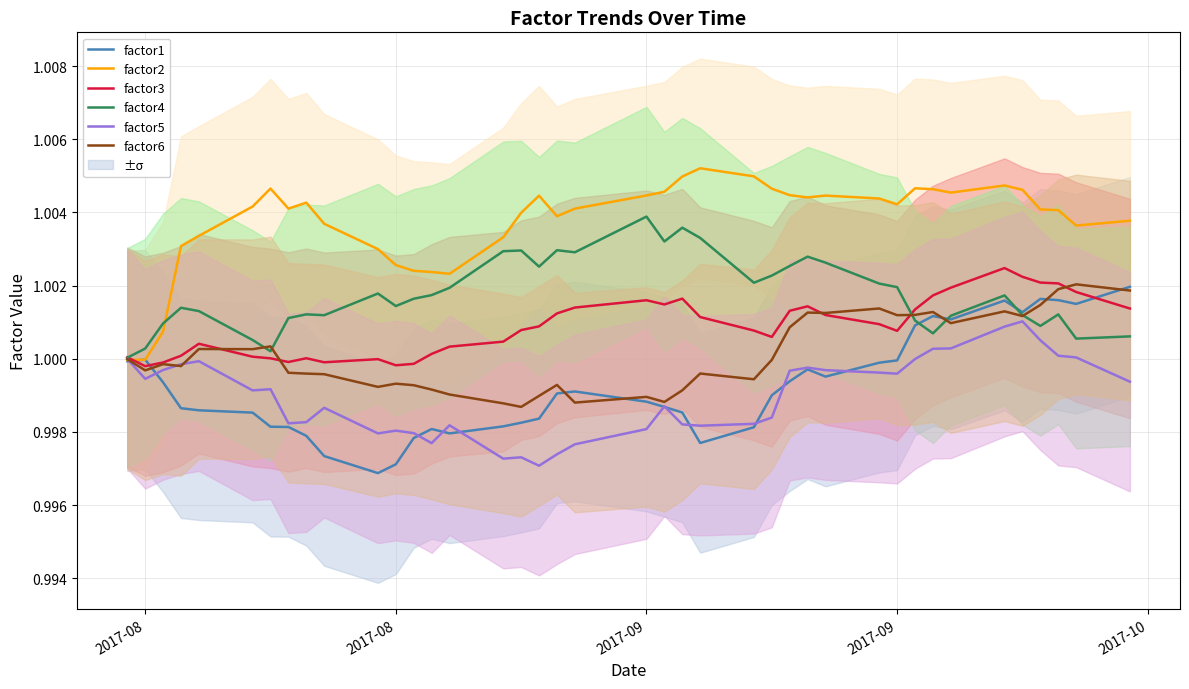

Where is factor6 nearest to the value 1?

2017-08